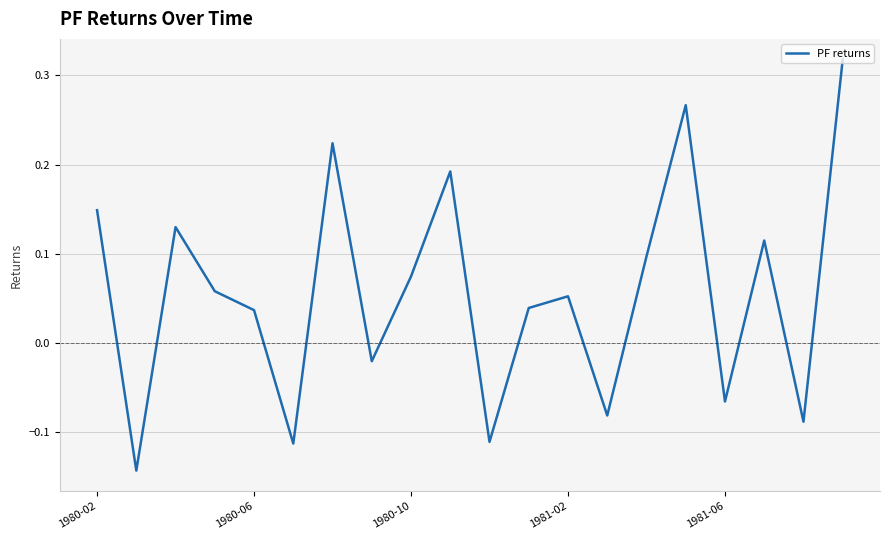

What is the difference between the maximum and minimum values?

0.5